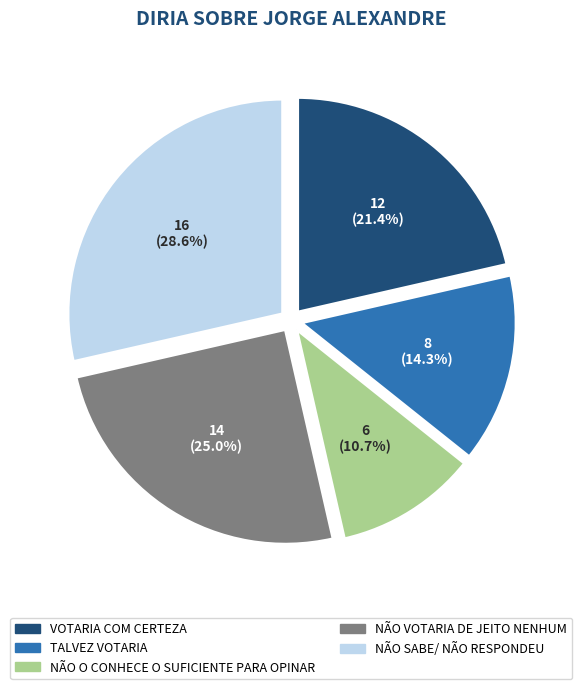

Is the sum of NÃO VOTARIA DE JEITO NENHUM and TALVEZ VOTARIA greater than half?

No